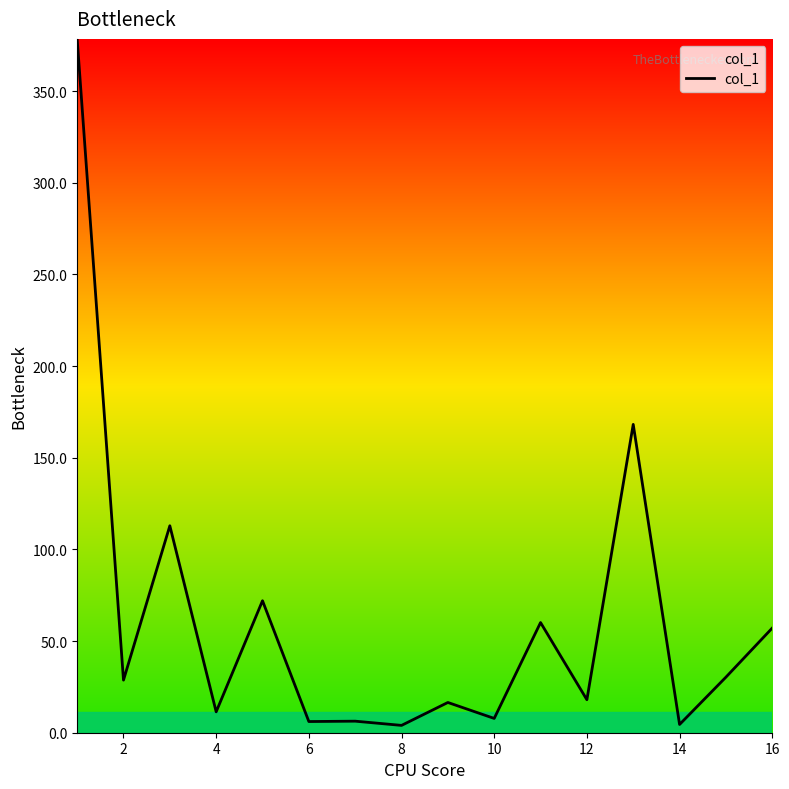

What is the difference between the maximum and minimum values?

374.5